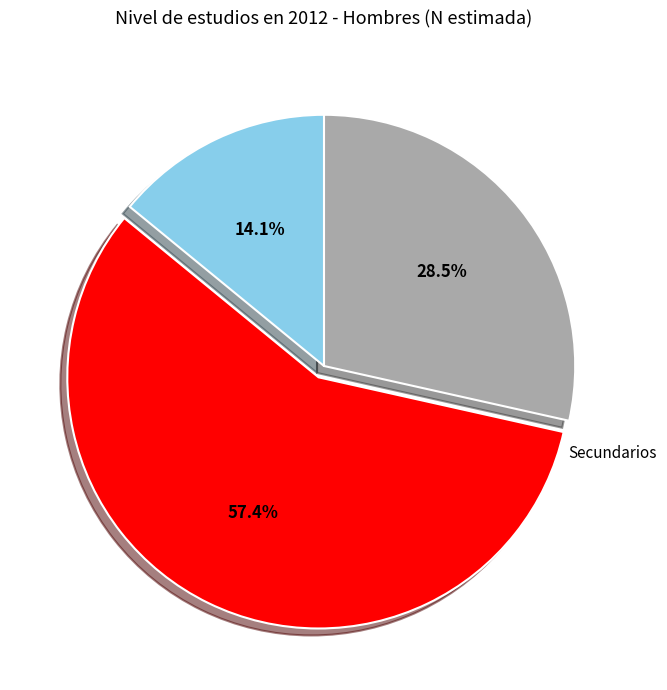

Is there a majority slice in this chart?

Yes